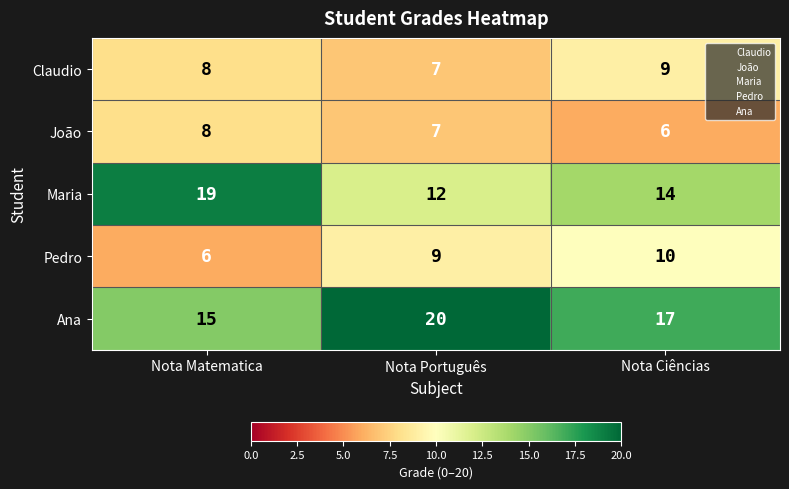

List the series in order of their peak value, lowest first.

João, Claudio, Pedro, Maria, Ana